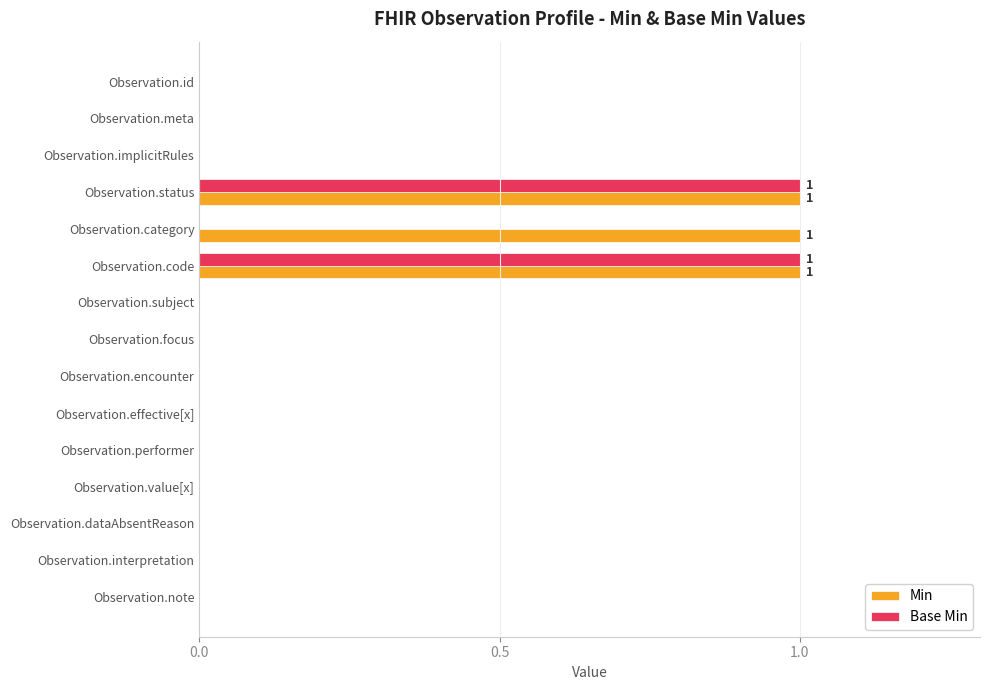

What is the sum of all Min values?

3